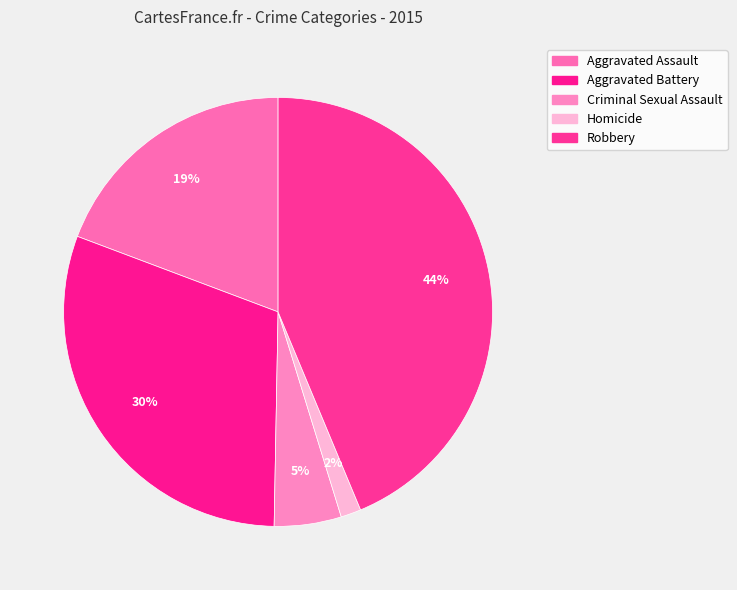

To the nearest percent, what is the difference between the Aggravated Assault and Homicide slice percentages?

18%